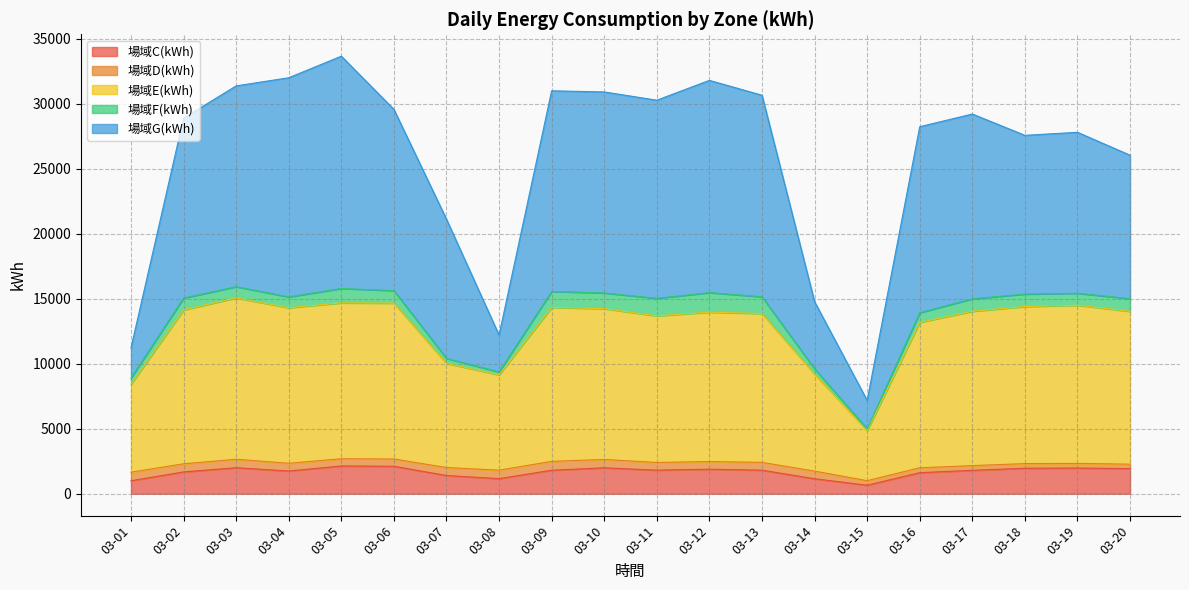

Is it true that 場域G(kWh) equals 9025.0 at 03-07?

False